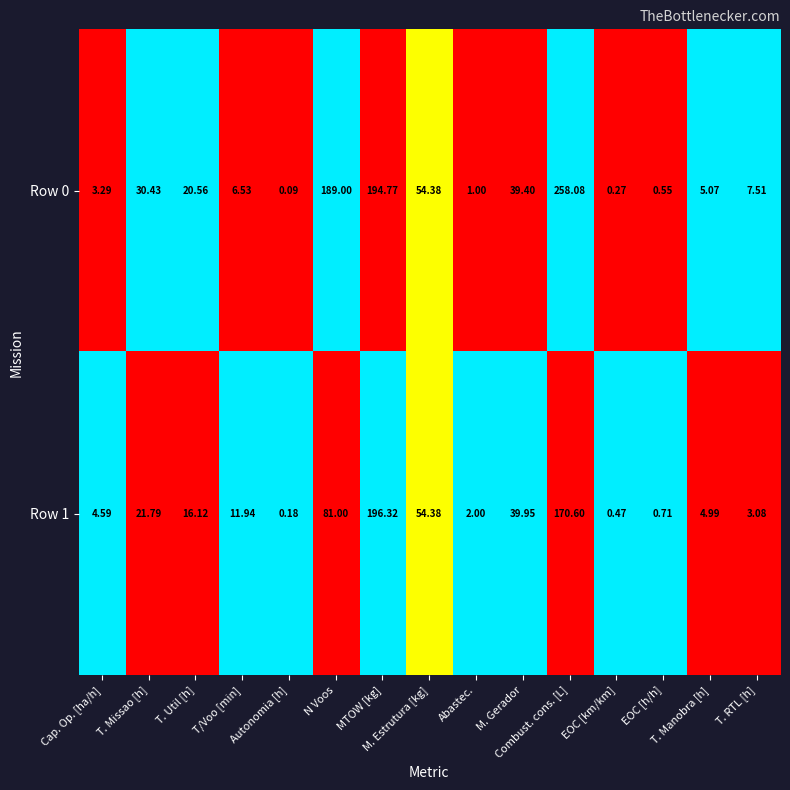

How many values in the Row 0 series are below 7?

7